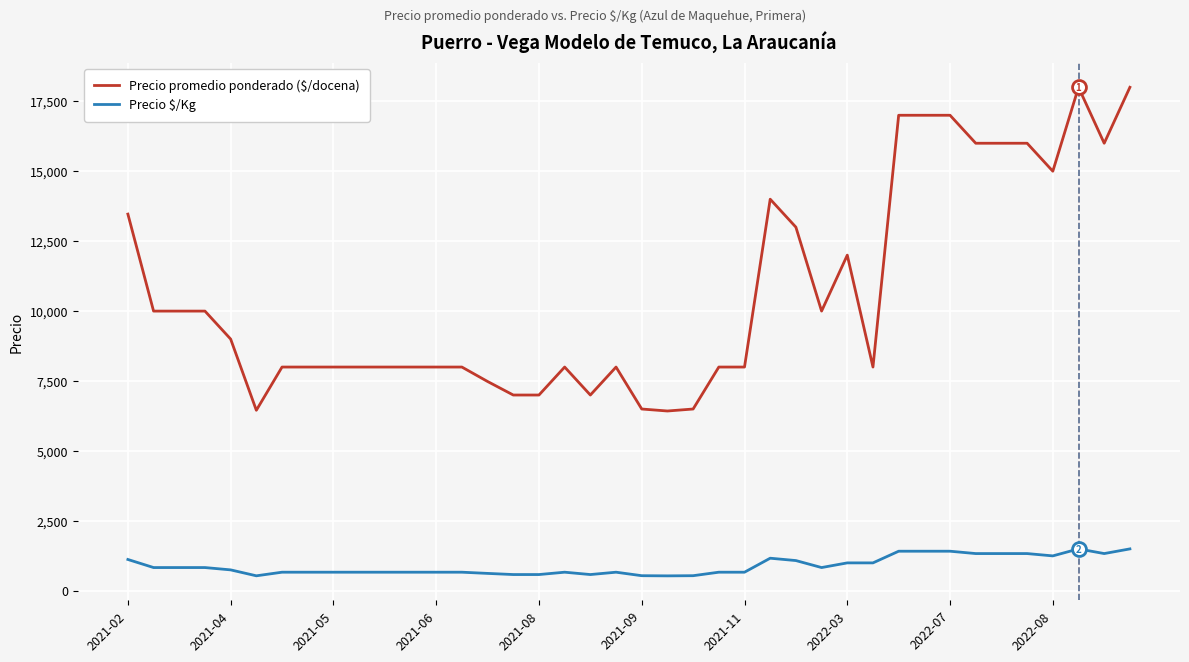

Which series has the widest spread of values?

Precio promedio ponderado ($/docena)